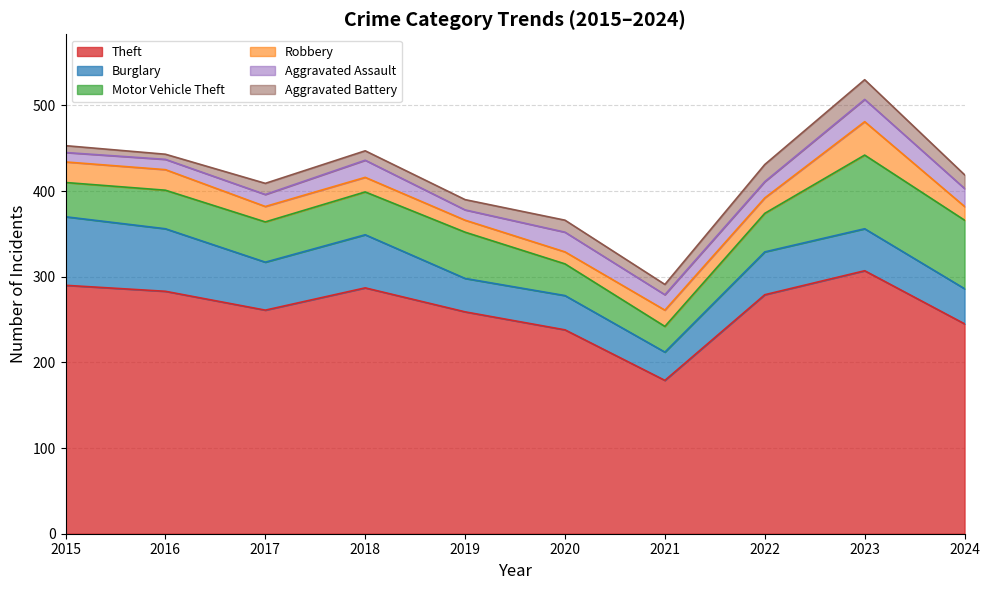

The value of Burglary at 2015 is 80. True or false?

True